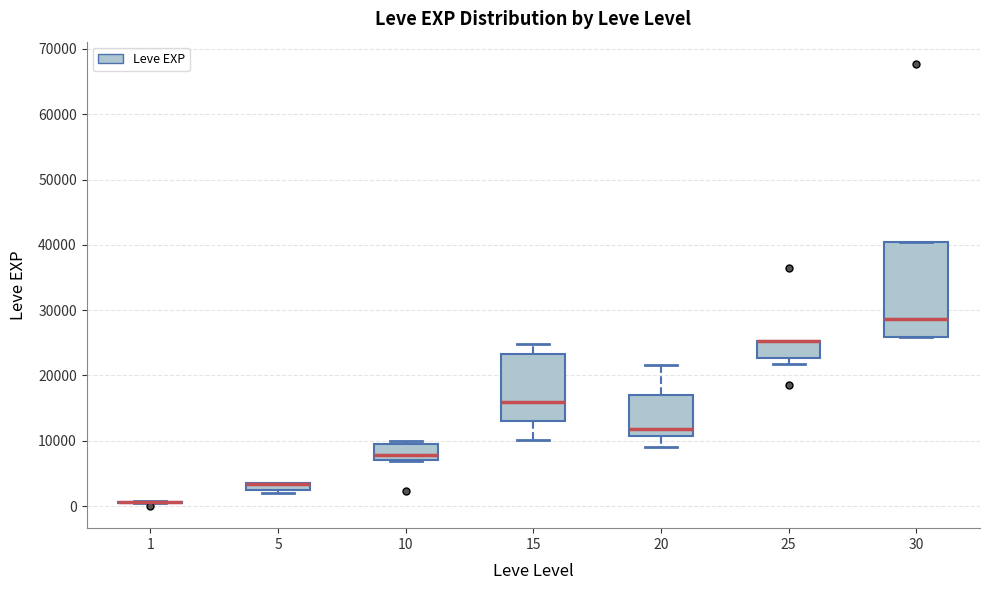

Comparing the boxes themselves (not the whiskers), which one is the tallest?

30